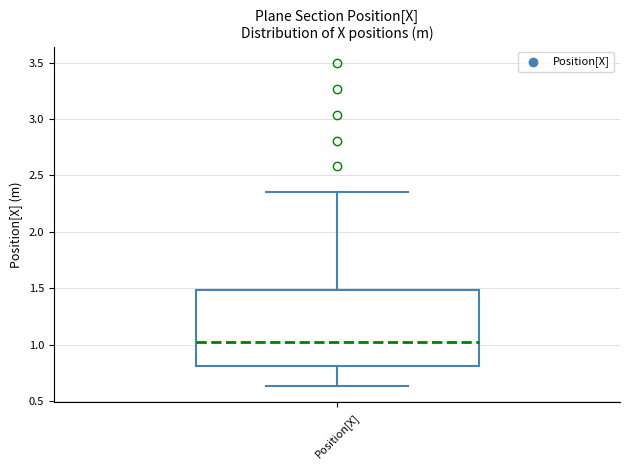

Transcribe this box plot: give where the median line is, the range the box spans, and where the two whiskers end, as read against the y-axis. The values are not printed on the chart, so give them approximately, as read against the axis.

median 1.00, box 0.80 to 1.50, whiskers 0.65 to 2.35